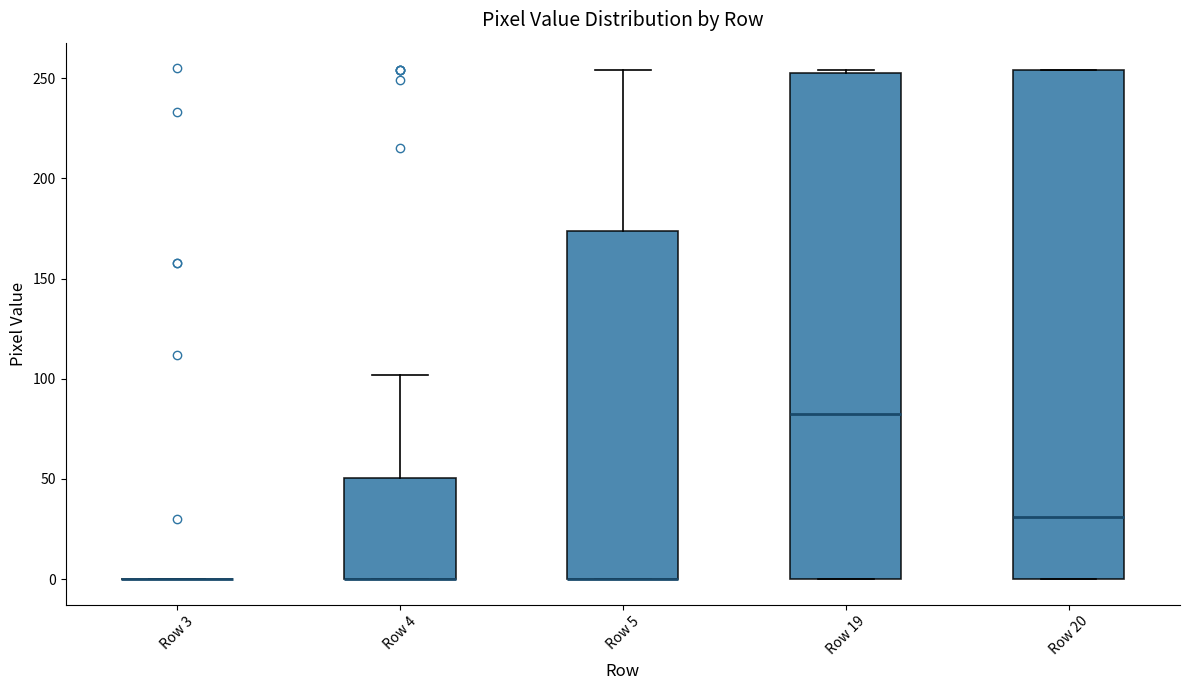

Reading left to right, read every box against the y-axis: the position of its median line, the range the box covers, and the ends of its whiskers. The values are not printed on the chart, so give them approximately, as read against the axis.

Row 3: box collapsed to a line at 0, whiskers 0 to 0
Row 4: median 0 (drawn on the box's lower edge), box 0 to 50, whiskers 0 to 100
Row 5: median 0 (drawn on the box's lower edge), box 0 to 175, whiskers 0 to 255
Row 19: median 85, box 0 to 255, whiskers 0 to 255
Row 20: median 30, box 0 to 255, whiskers 0 to 255